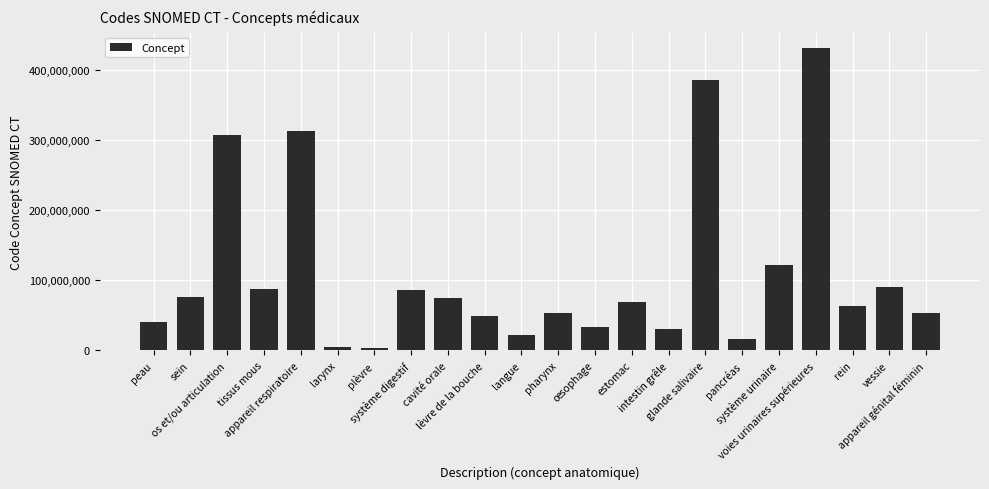

At which label is the value closest to 217305507?

os et/ou articulation